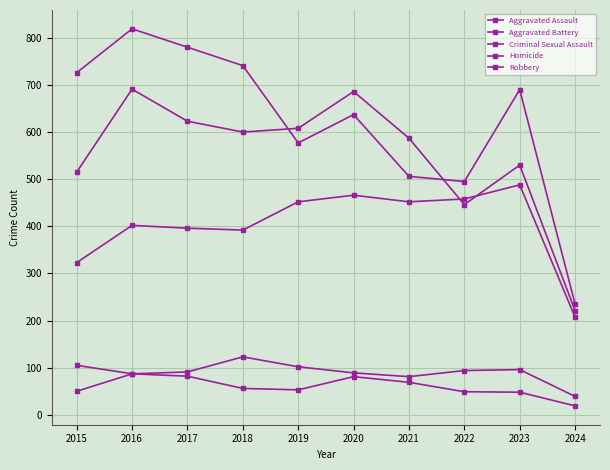

True or false: Criminal Sexual Assault has a value of 87 at 2016.

True